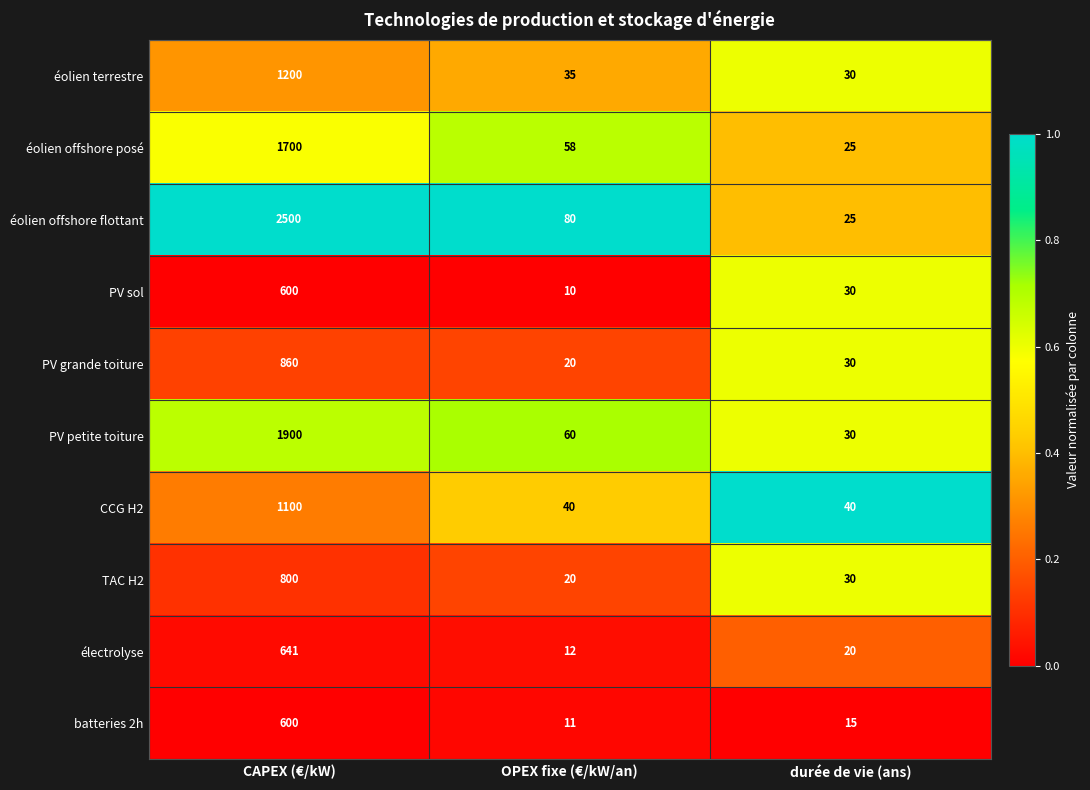

Which label corresponds to the smallest value in the chart?

OPEX fixe (€/kW/an)